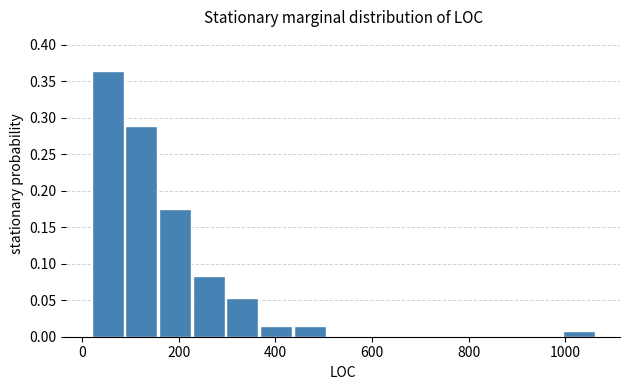

Around what value on the x-axis is the tallest bar? Give the approximate position of its centre, as read against the axis.

60